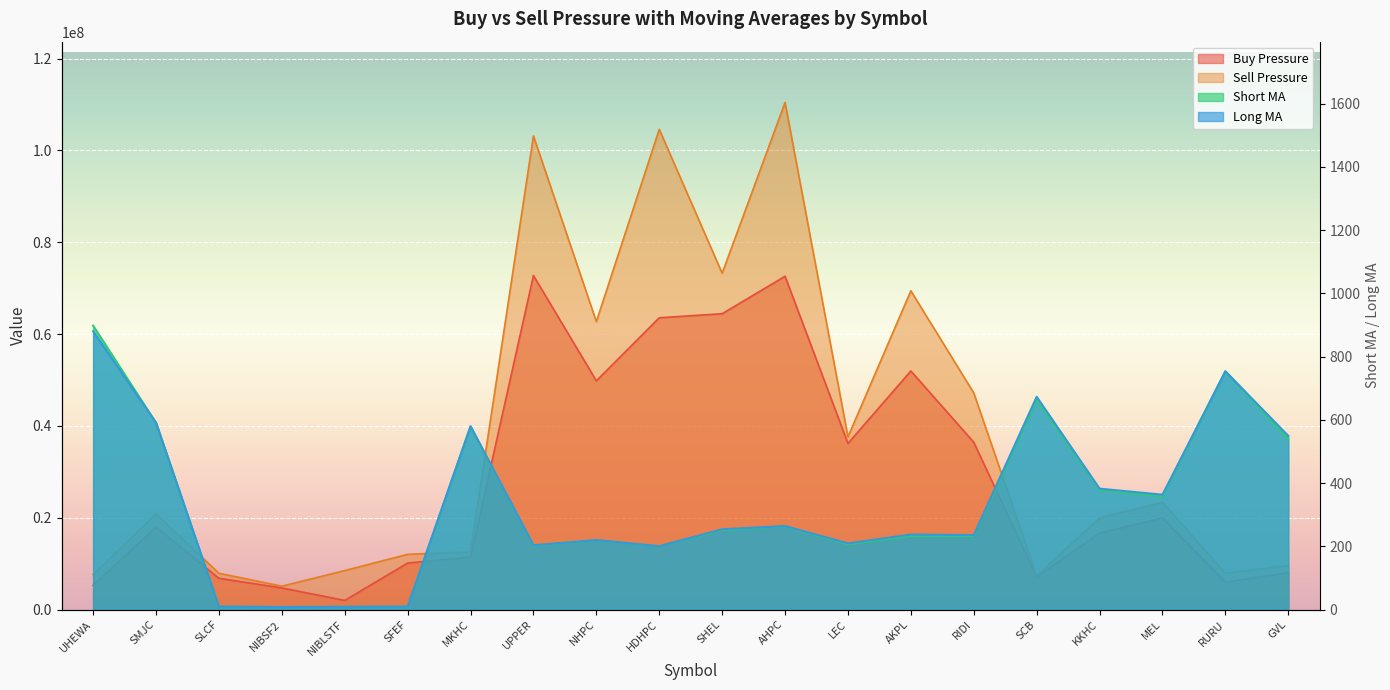

Rank the series at AKPL from highest to lowest value.

Sell Pressure, Buy Pressure, Long MA, Short MA